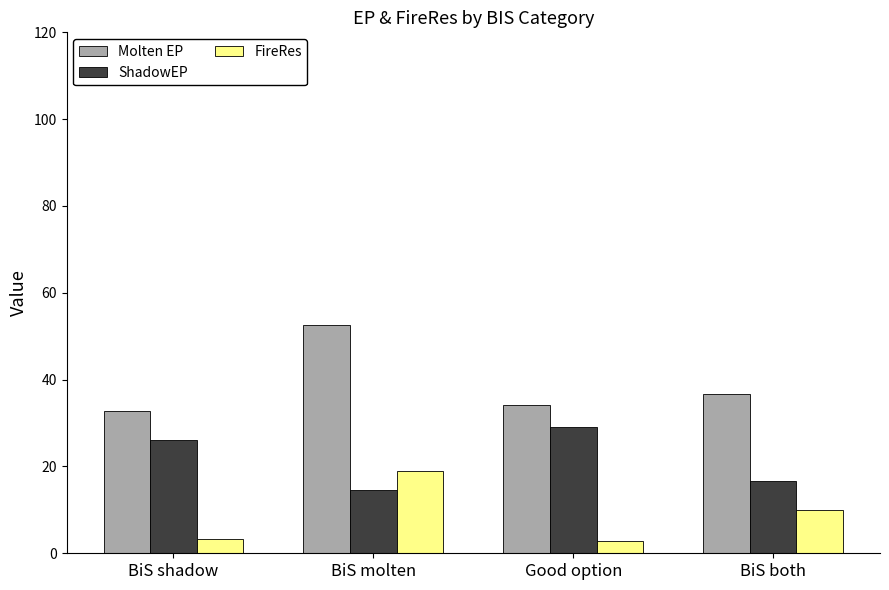

What is the smallest value displayed?

2.8